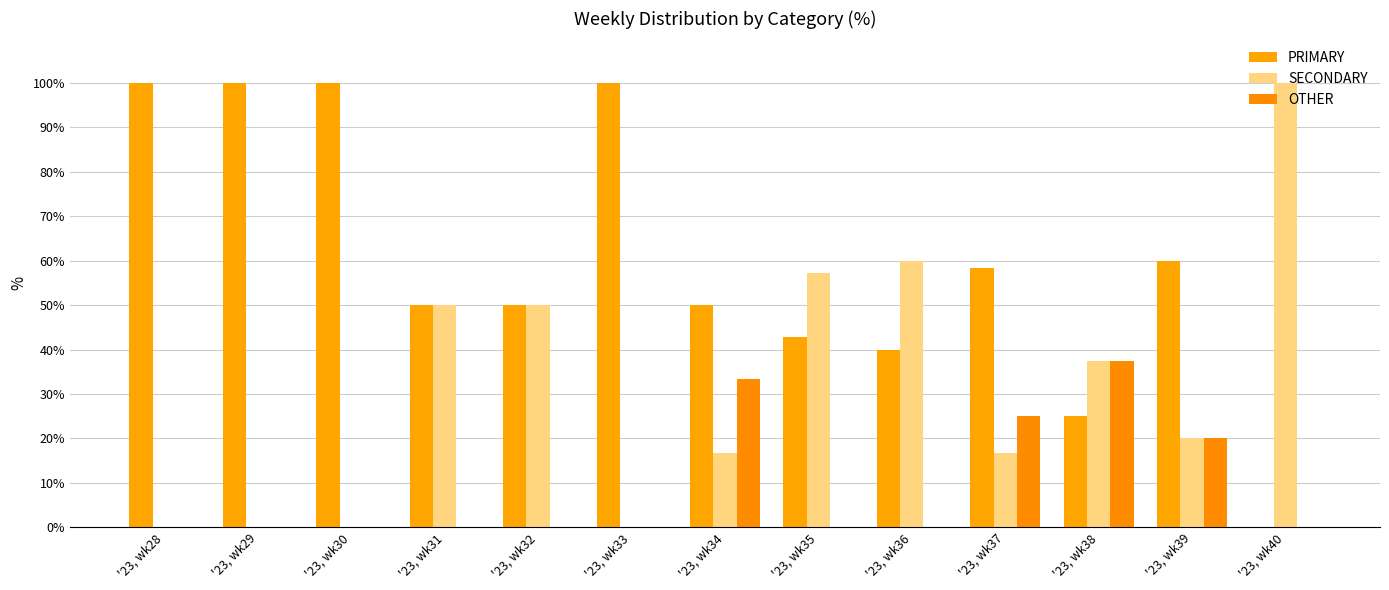

How many series are shown in this chart?

3